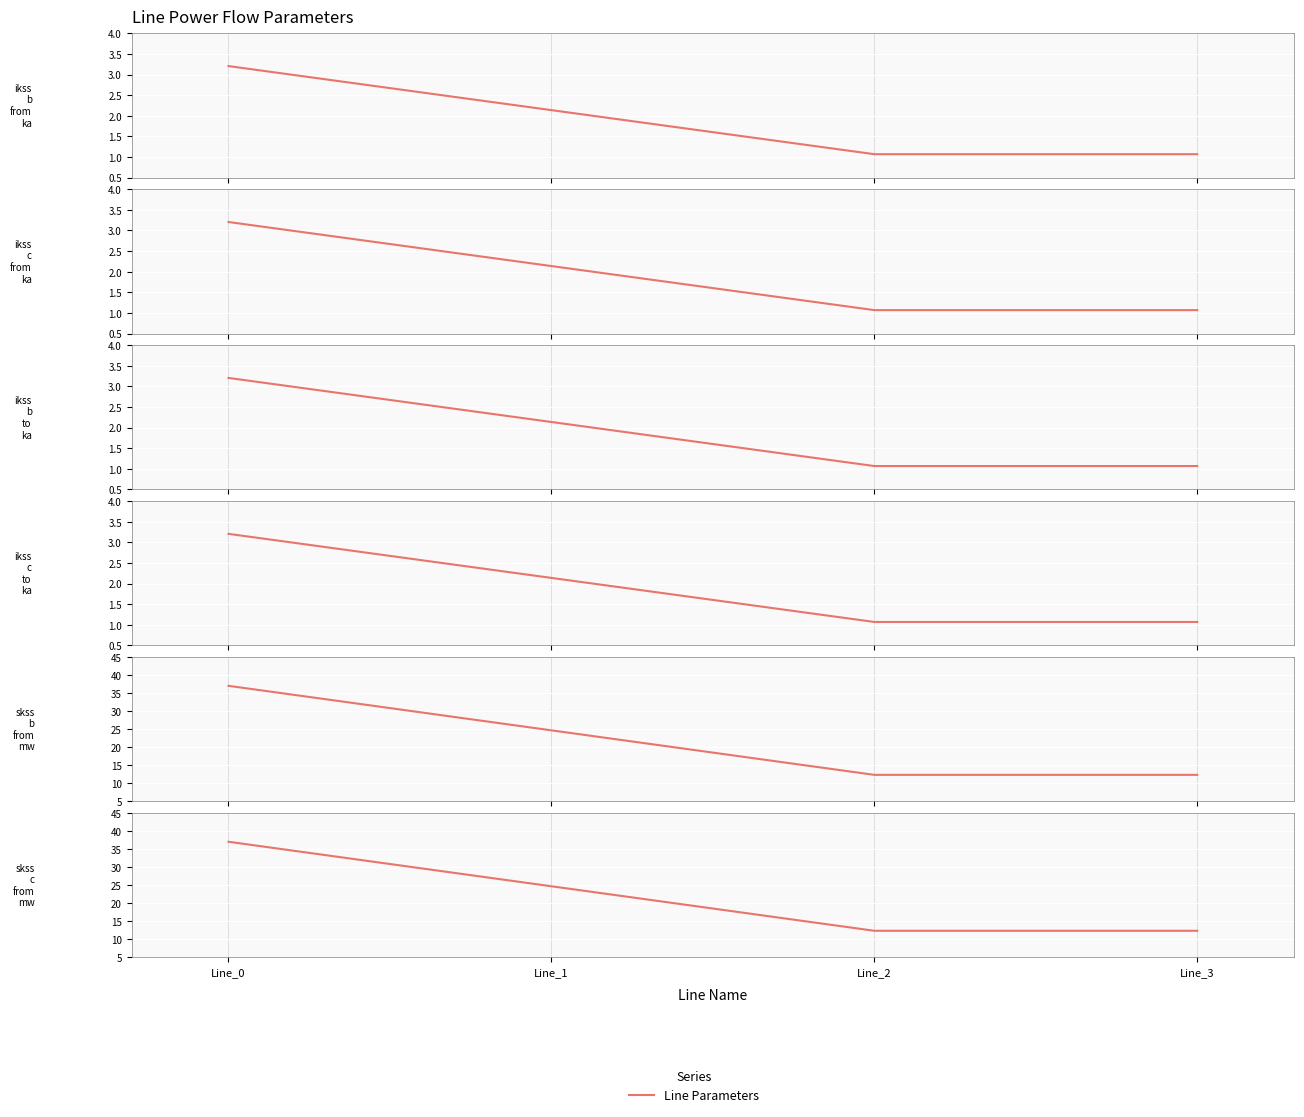

Which category has the highest value across all series?

Line_0